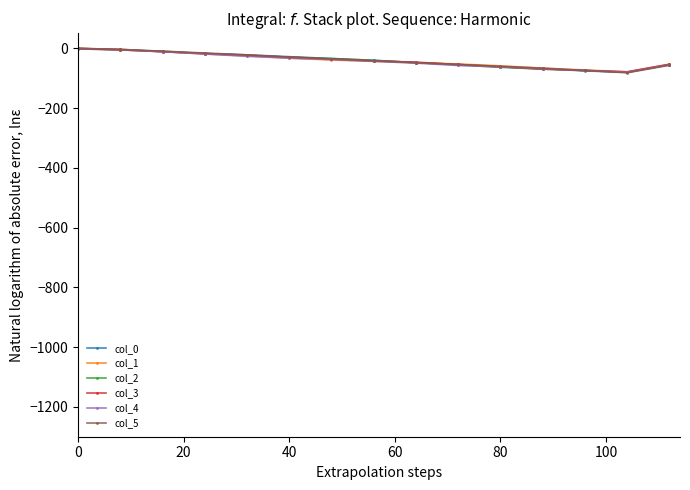

What is the highest value of the col_2 series?

-0.4